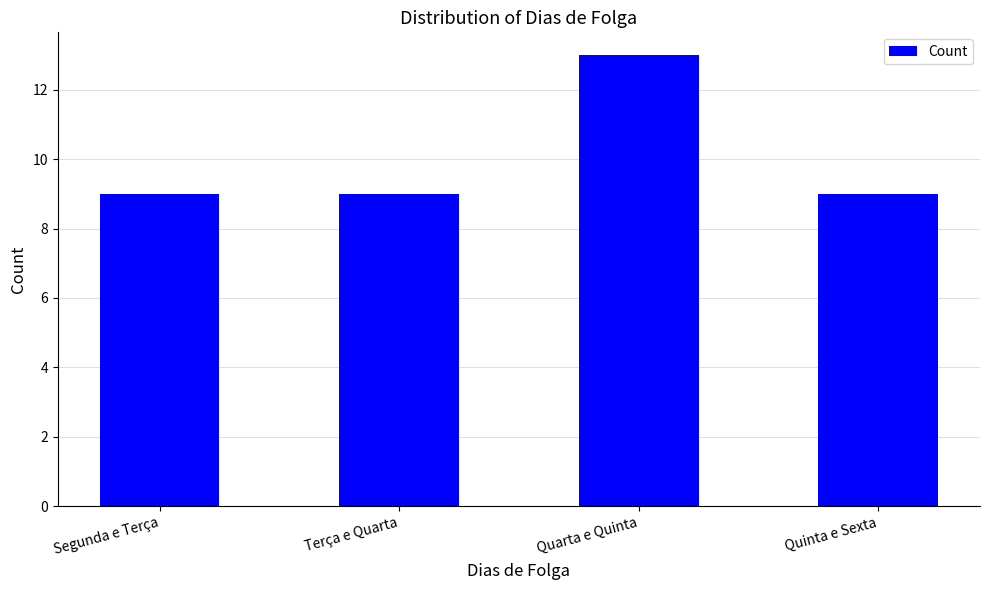

The chart shows a value of 9 at Terça e Quarta. True or false?

True